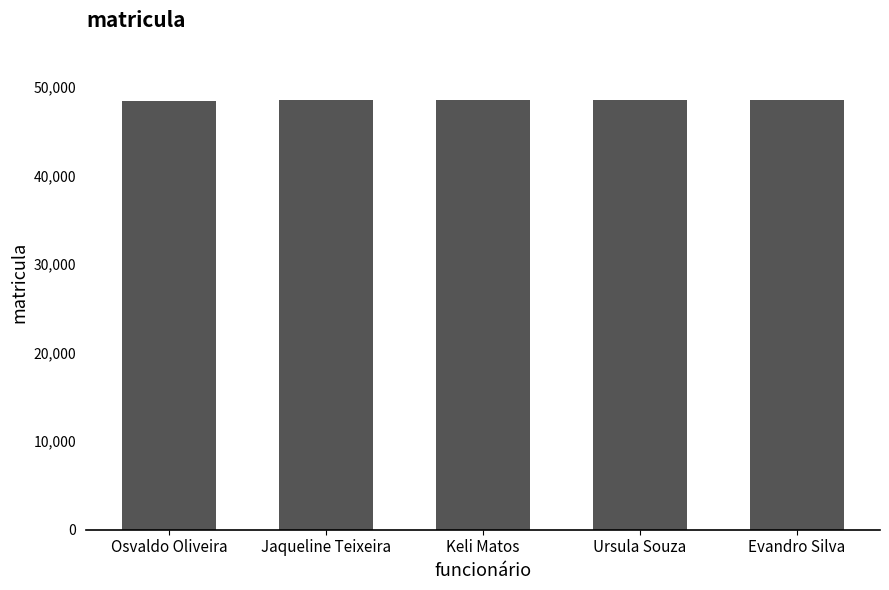

What is the change in value from Jaqueline Teixeira to Ursula Souza?

-40